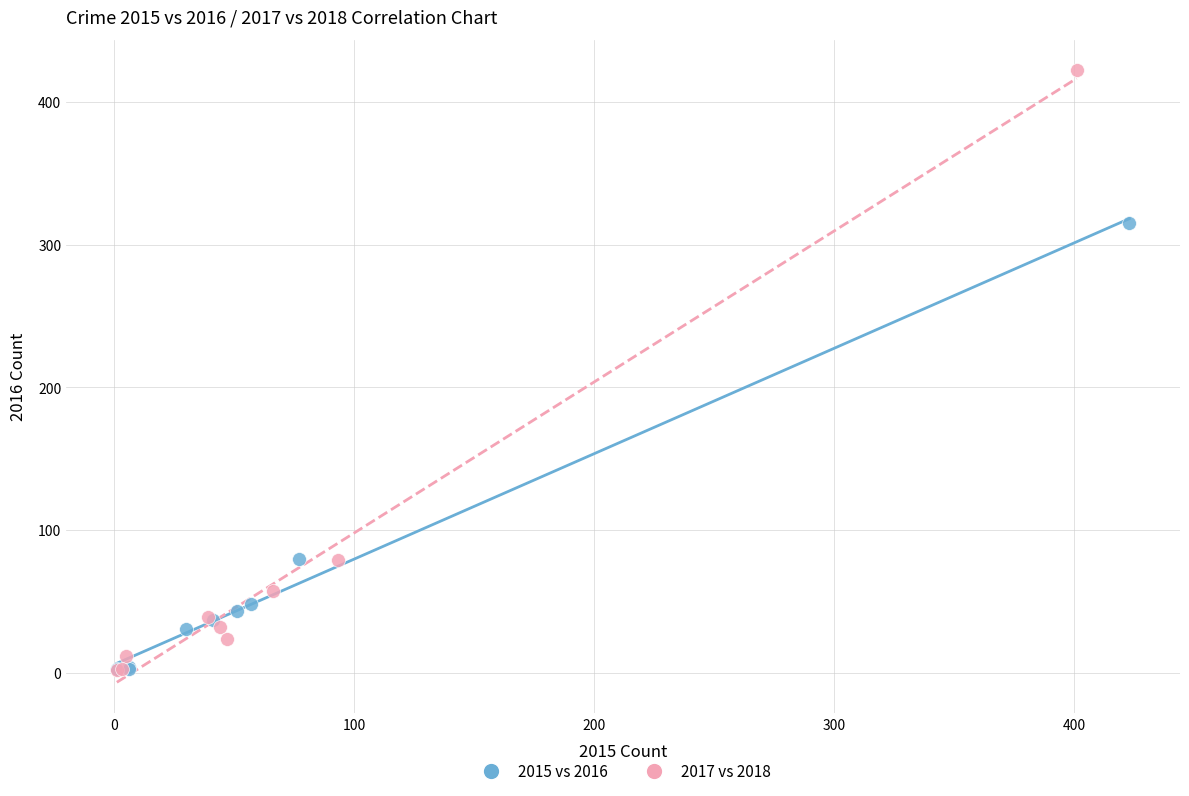

Which series has the widest spread of Y values?

2017 vs 2018